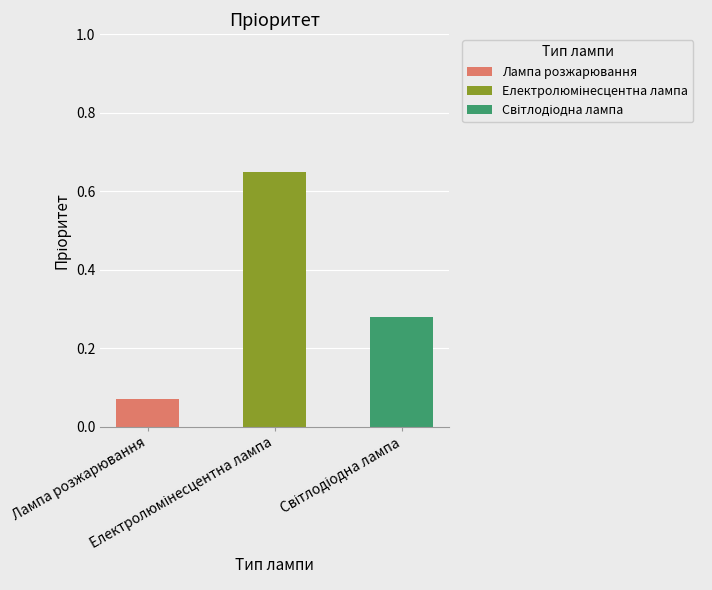

Between Світлодіодна лампа and Лампа розжарювання, which is larger?

Світлодіодна лампа